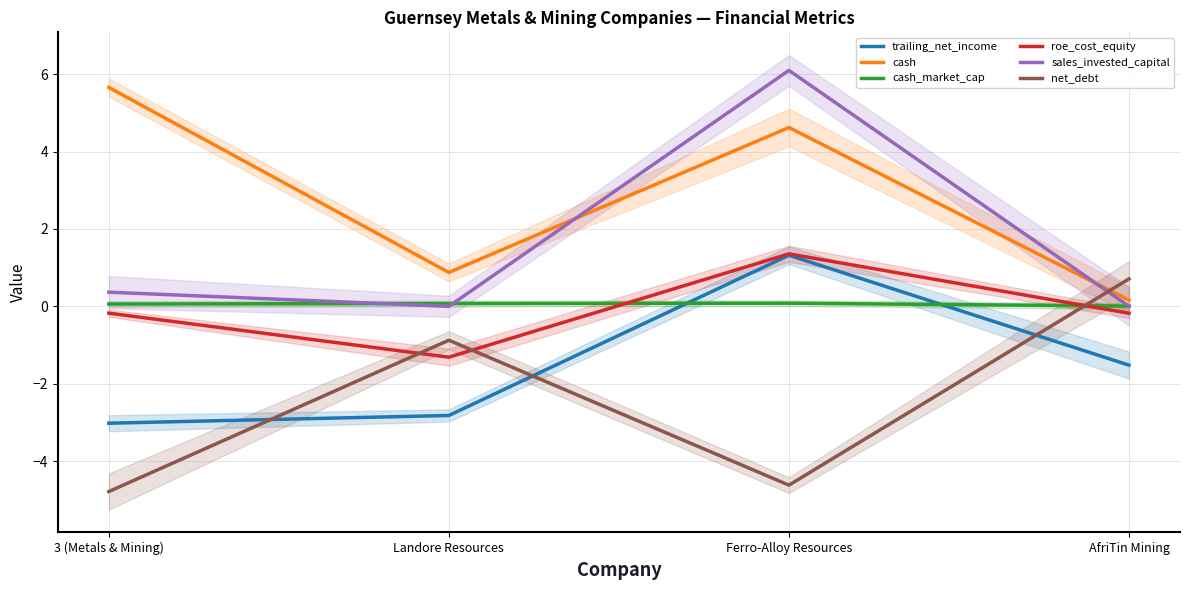

The trailing_net_income series shows -5.1 at Landore Resources. True or false?

False